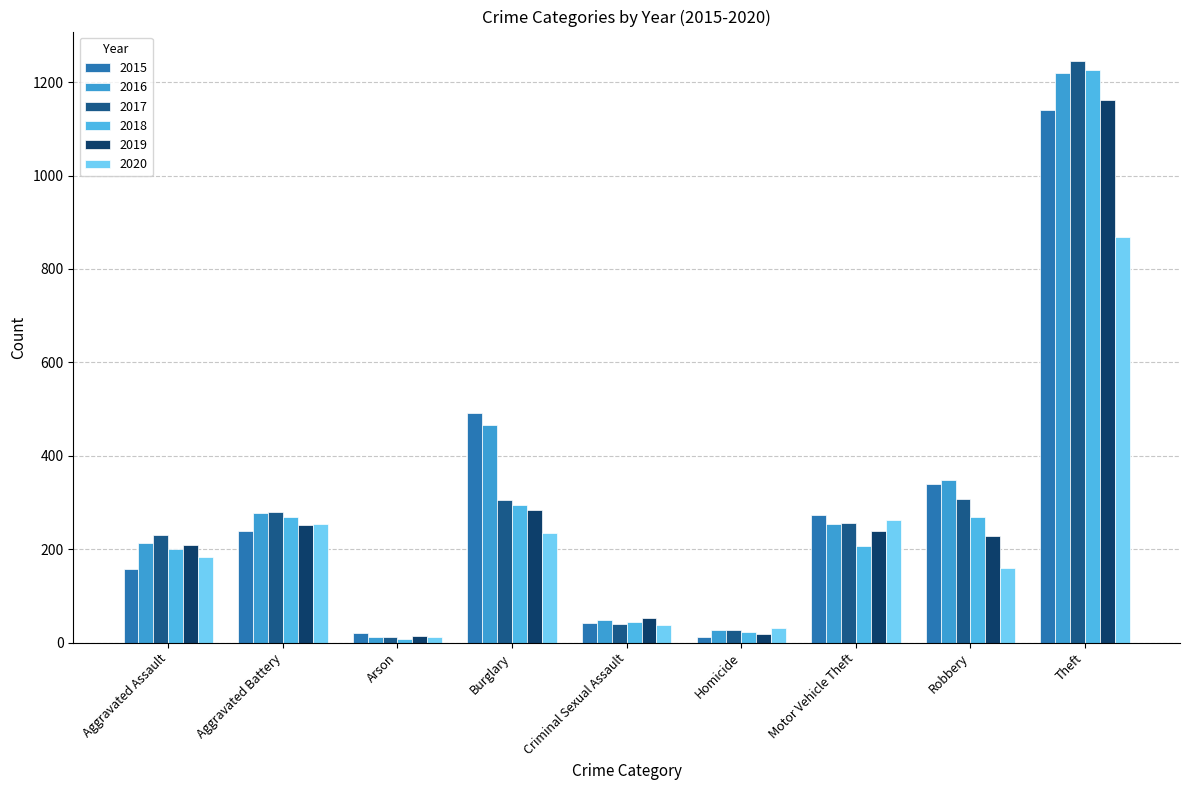

What is the total value across all series at Aggravated Battery?

1568